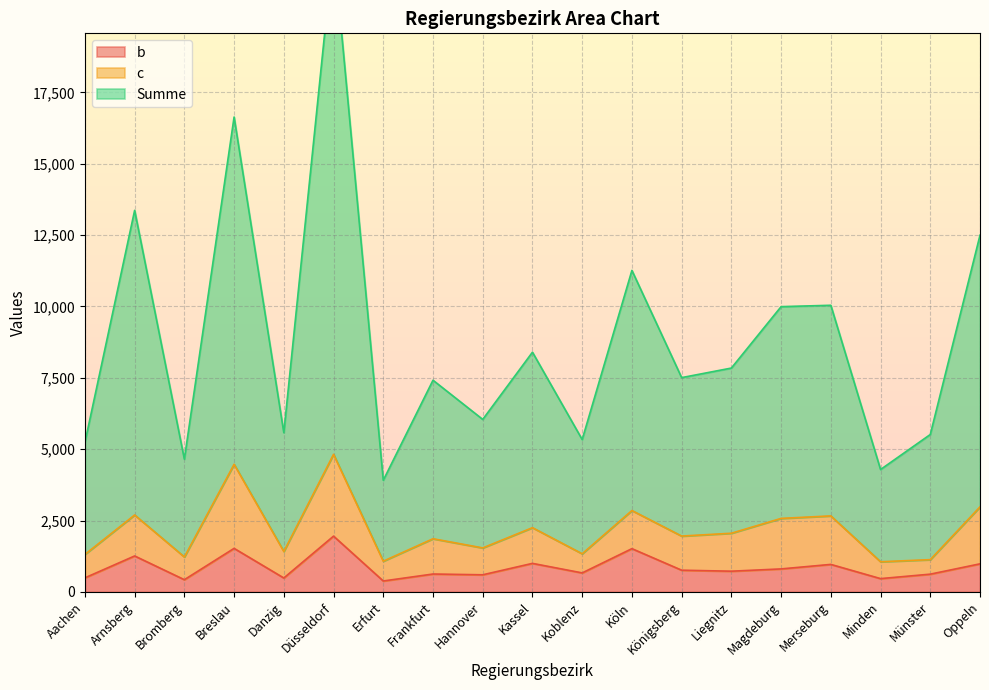

True or false: b and Summe cross at least once.

False